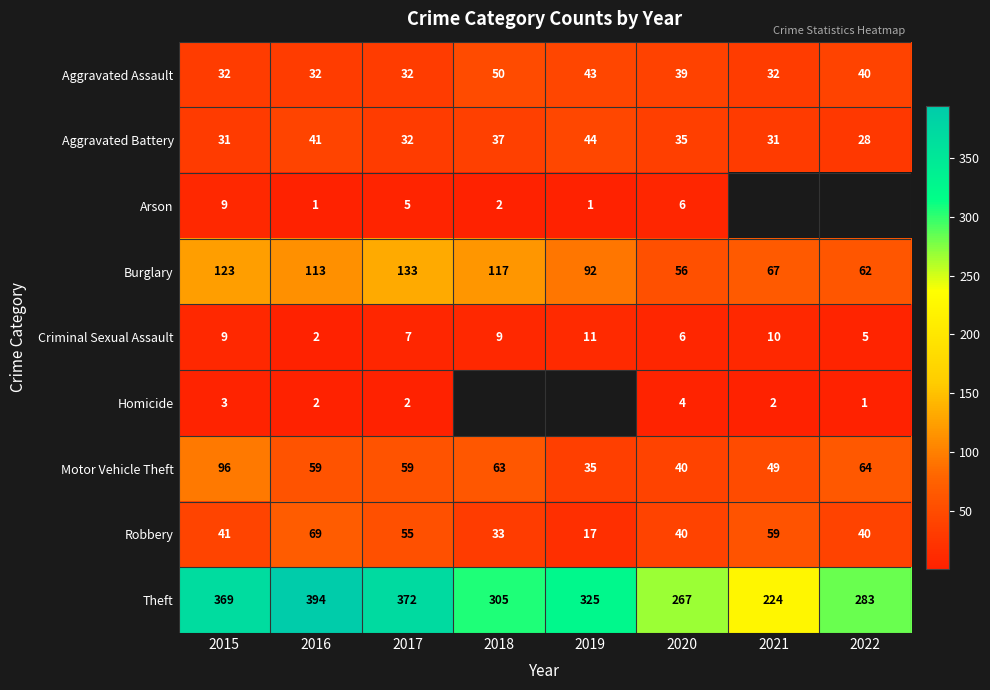

Is the value of Robbery at 2019 greater than the value of Burglary at 2016?

No